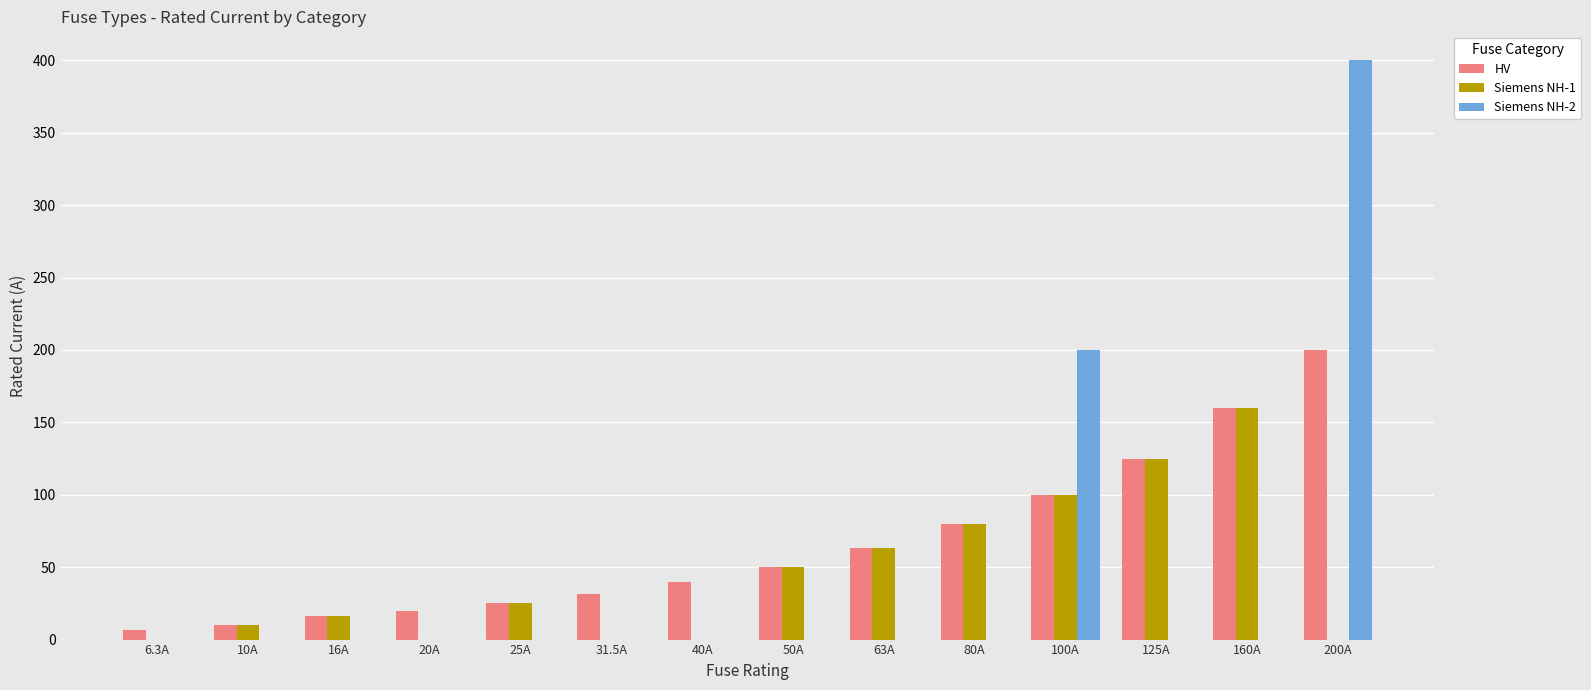

Reading left to right, extract all data points from this chart.

HV: 6.3	10.0	16.0	20.0	25.0	31.5	40.0	50.0	63.0	80.0	100.0	125.0	160.0	200.0
Siemens NH-1: 0.0	10.0	16.0	0.0	25.0	0.0	0.0	50.0	63.0	80.0	100.0	125.0	160.0	0.0
Siemens NH-2: 0.0	0.0	0.0	0.0	0.0	0.0	0.0	0.0	0.0	0.0	200.0	0.0	0.0	400.0